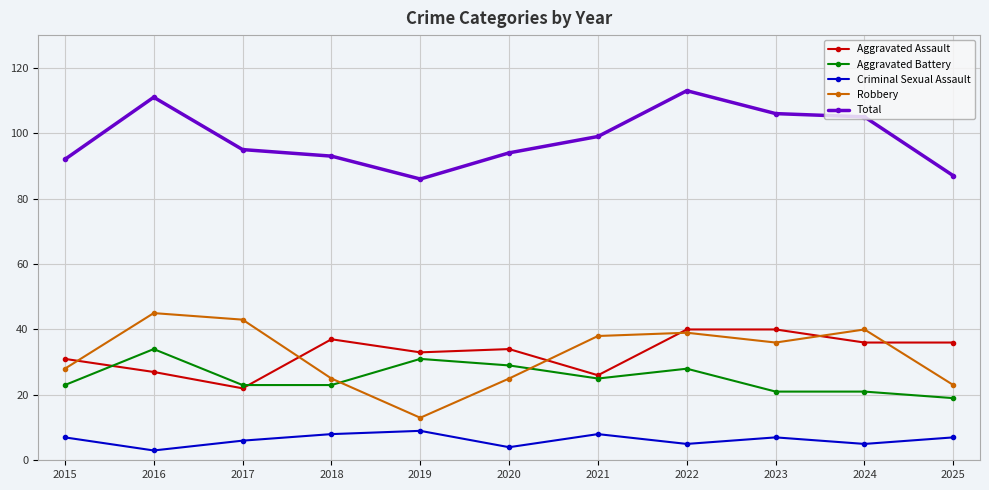

Is it true that Aggravated Battery equals 14 at 2019?

False